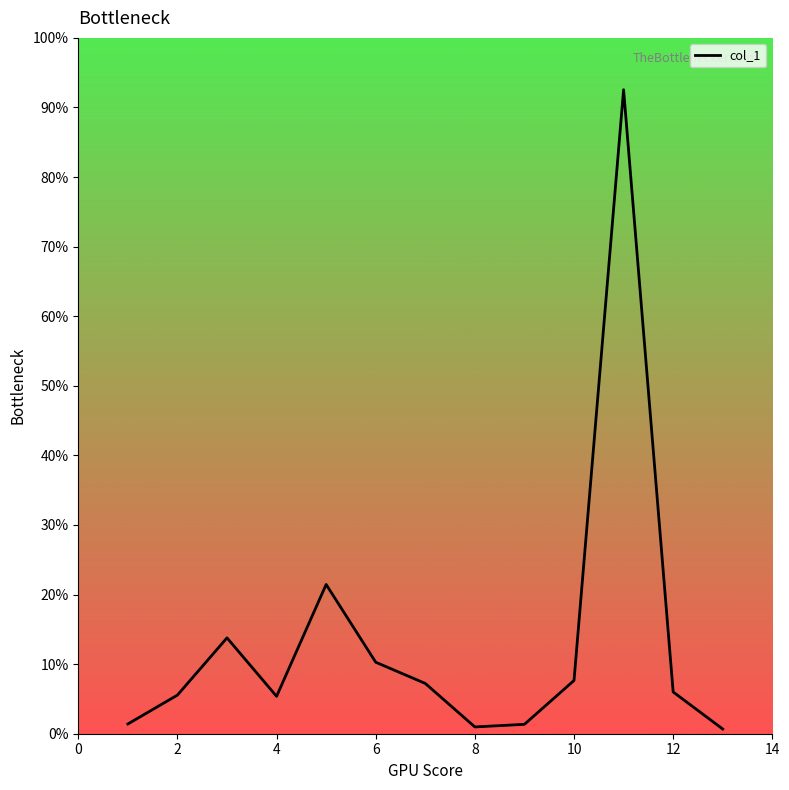

Does the chart display data point markers on the line(s)?

No